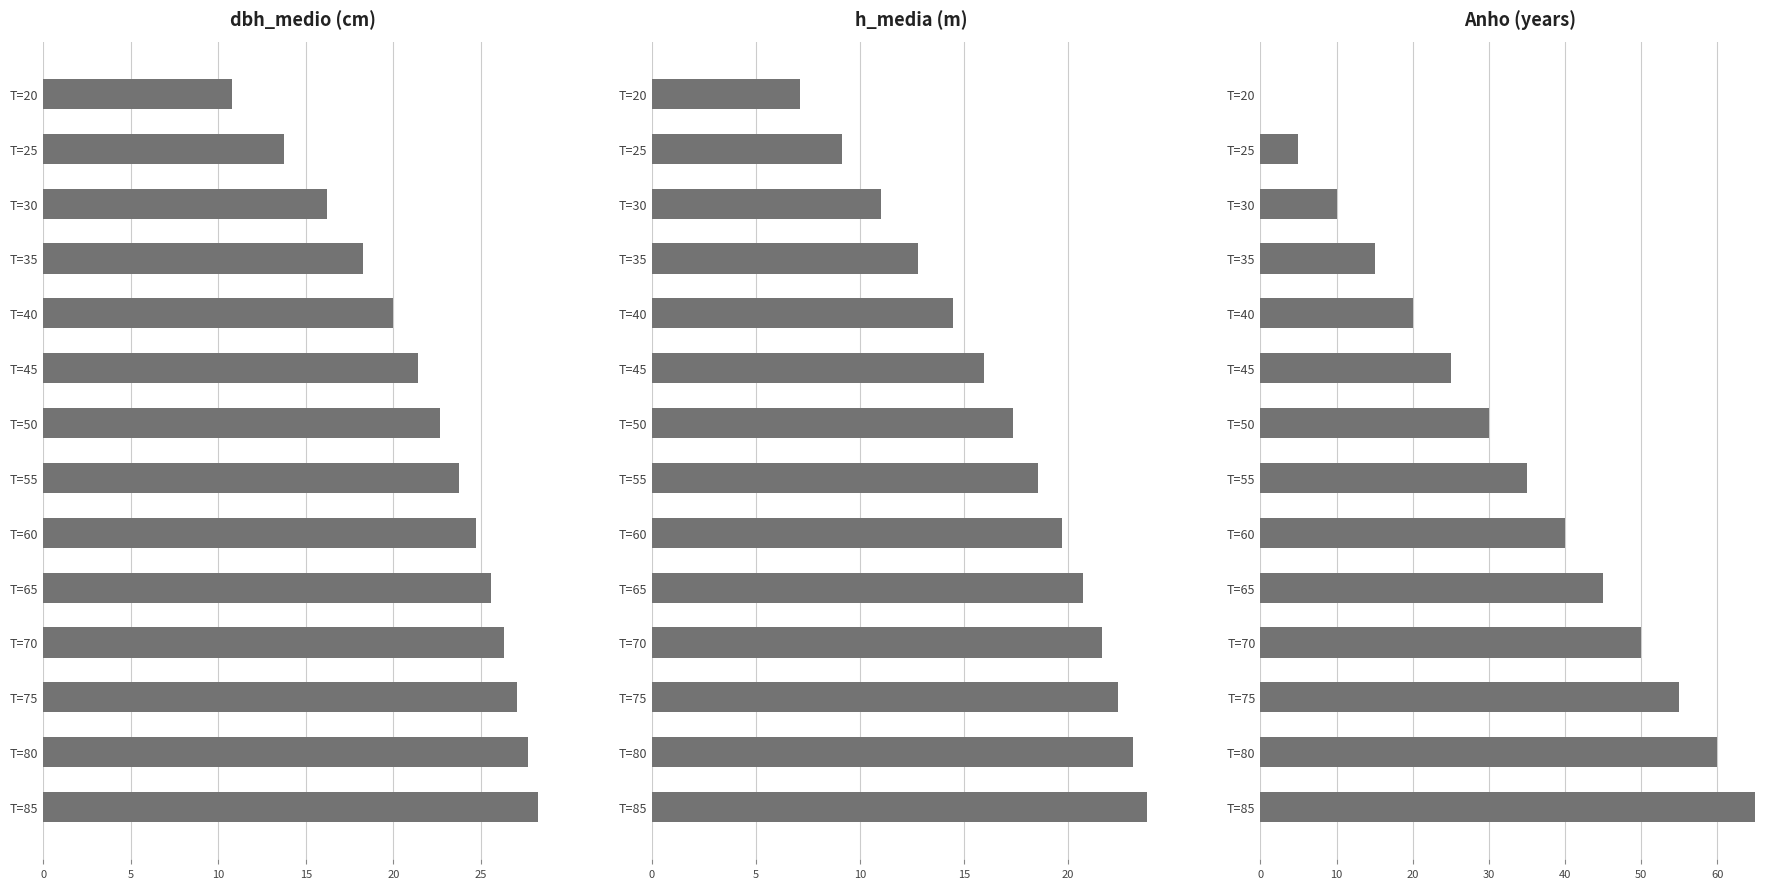

What is the sum of all Anho values?

455.0